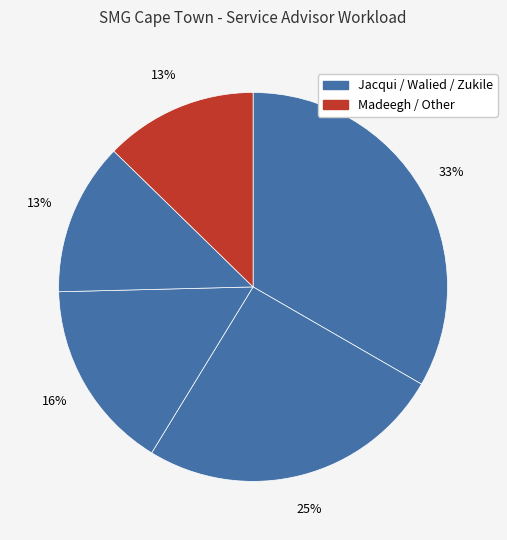

Count the number of slices in the pie.

5